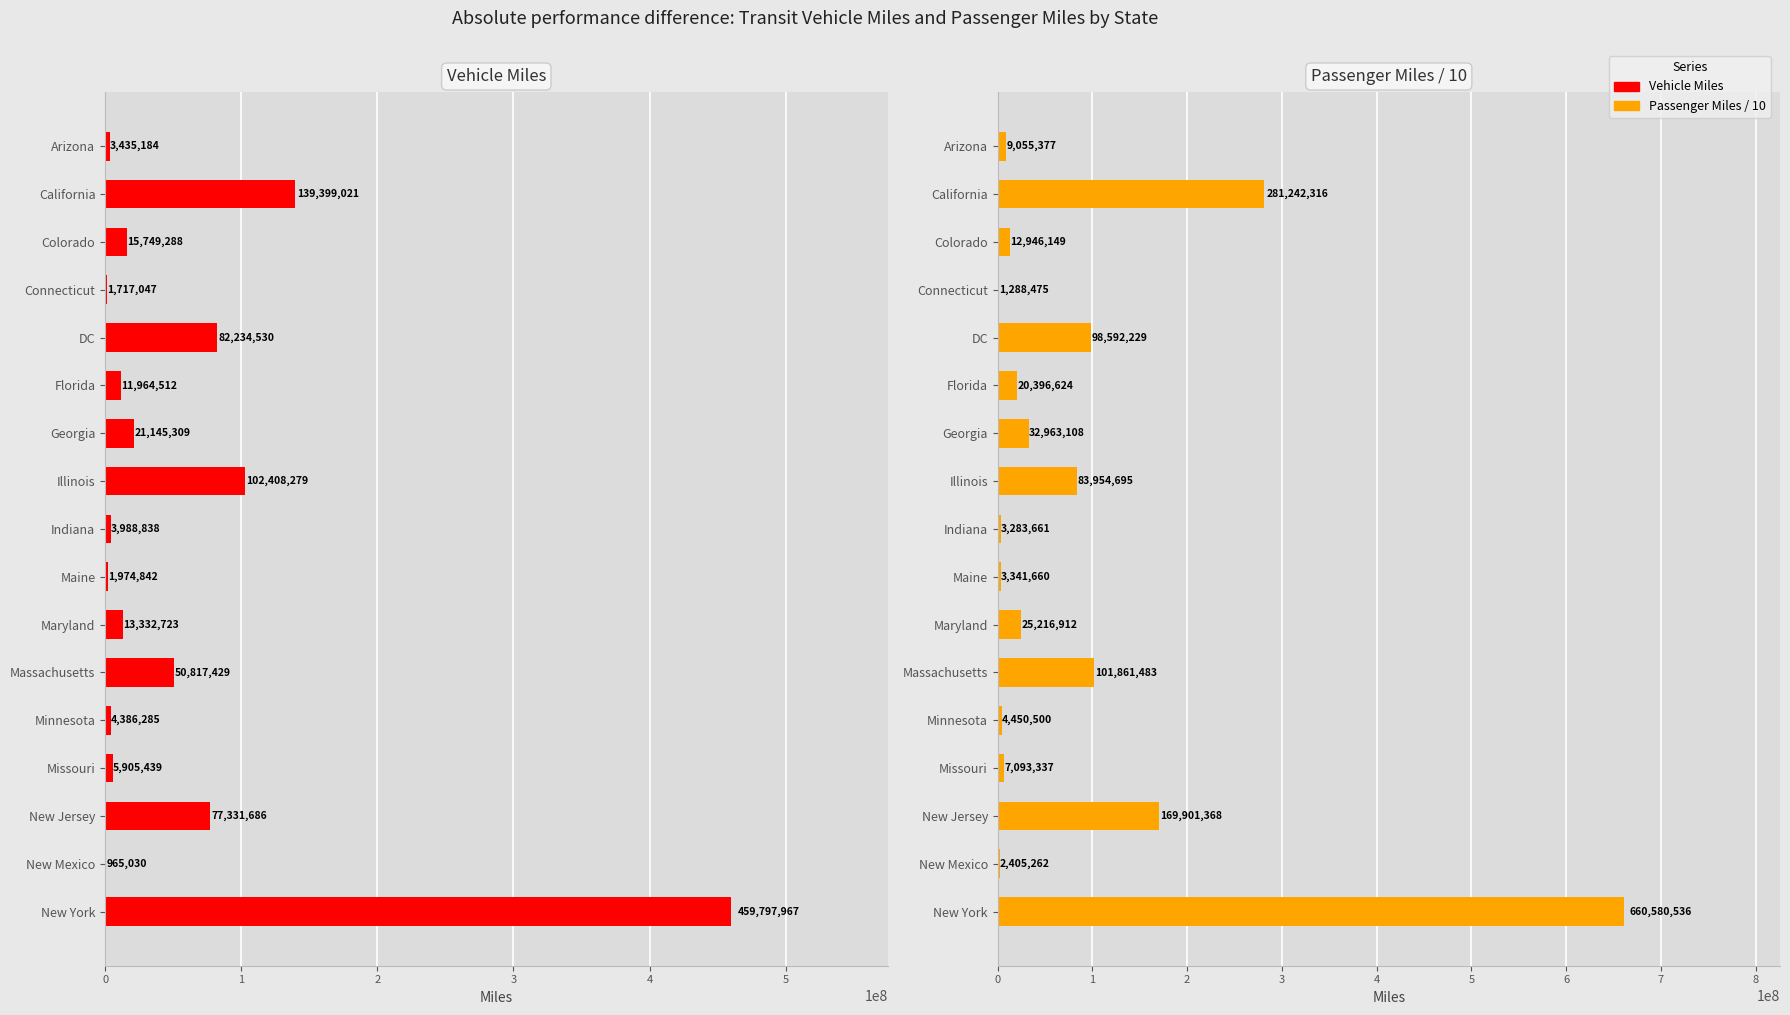

Reading right to left, transcribe all the data shown in this chart.

Vehicle Miles: 459797967.0	965030.0	77331686.0	5905439.0	4386285.0	50817429.0	13332723.0	1974842.0	3988838.0	102408279.0	21145309.0	11964512.0	82234530.0	1717047.0	15749288.0	139399021.0	3435184.0
Passenger Miles / 10: 660580536.2	2405262.5	169901368.3	7093337.5	4450500.6	101861483.7	25216912.0	3341660.9	3283661.7	83954695.0	32963108.5	20396624.6	98592229.5	1288475.0	12946149.4	281242316.0	9055377.9